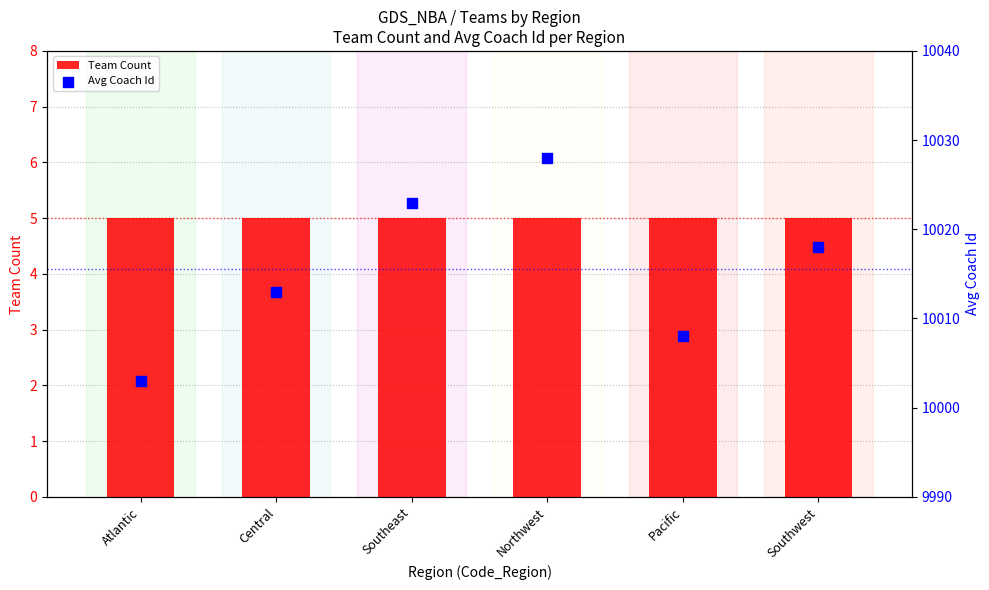

Is the value of Team Count at Northwest greater than the value of Avg Coach Id at Southwest?

No